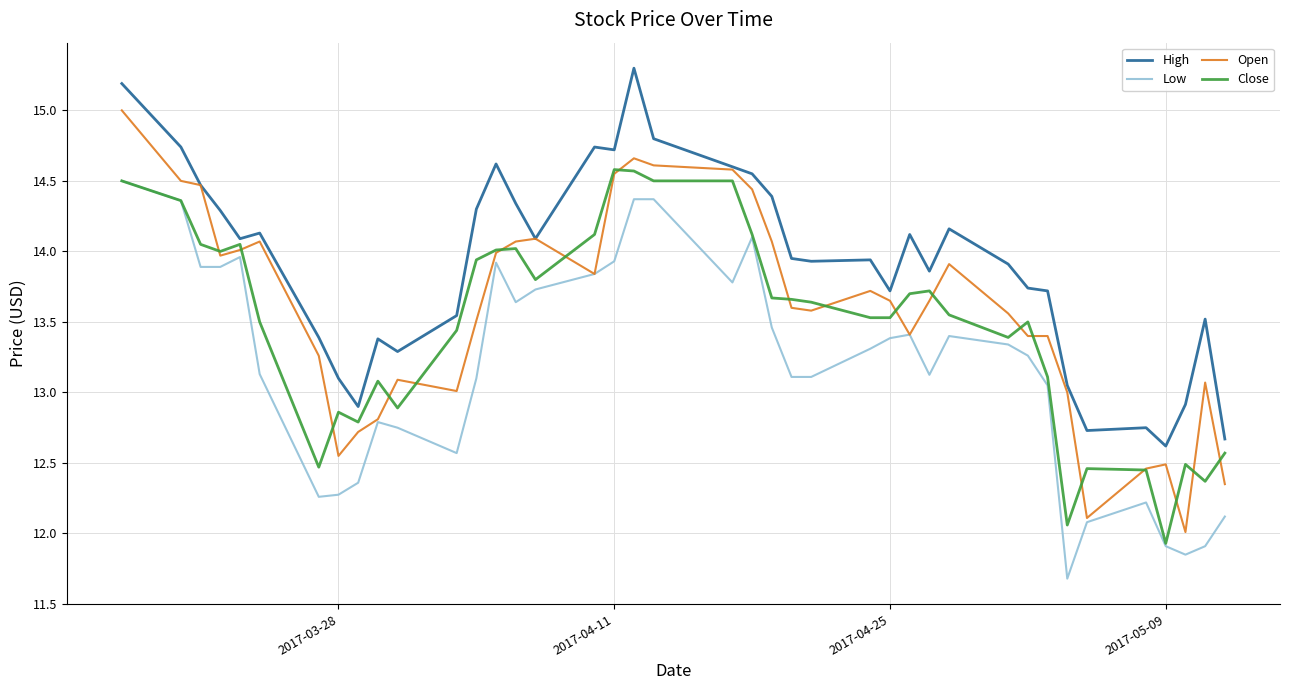

True or false: Low and High cross at least once.

False